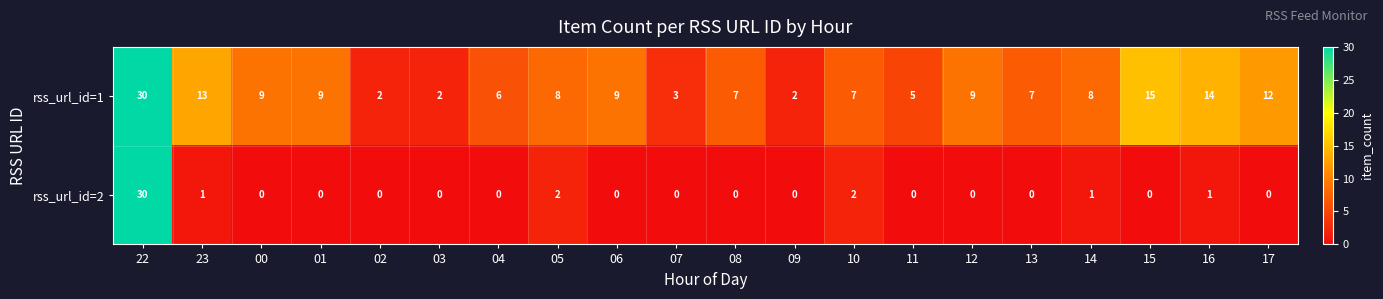

Which category has the highest value in the rss_url_id=2 series?

22